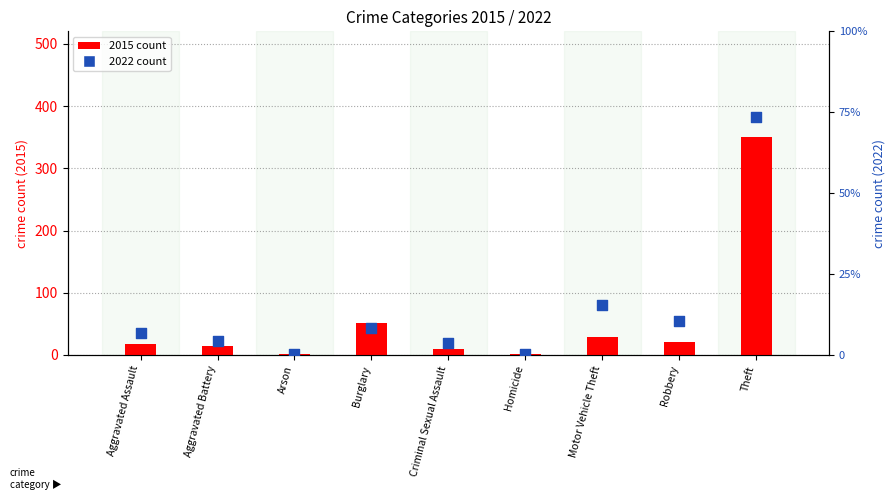

Is the value of log2 ratio at Motor Vehicle Theft greater than the value of percentile rank at Homicide?

Yes